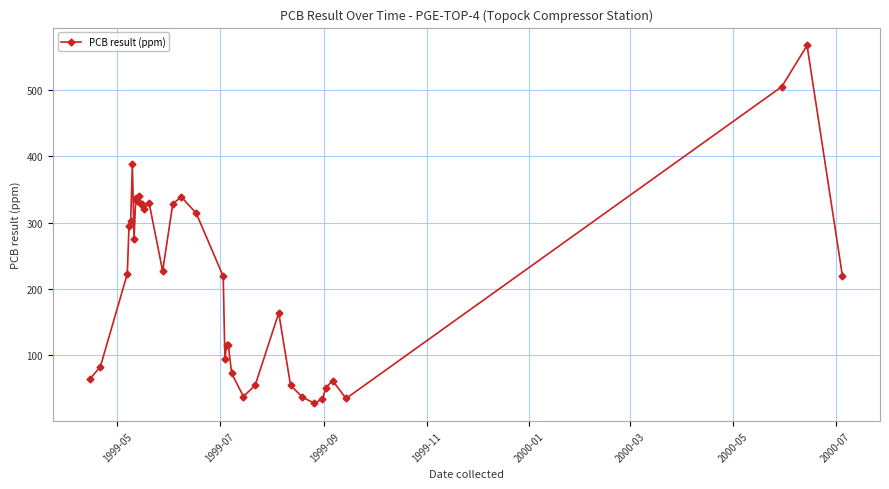

True or false: the data has more than 0 interior local peaks.

True